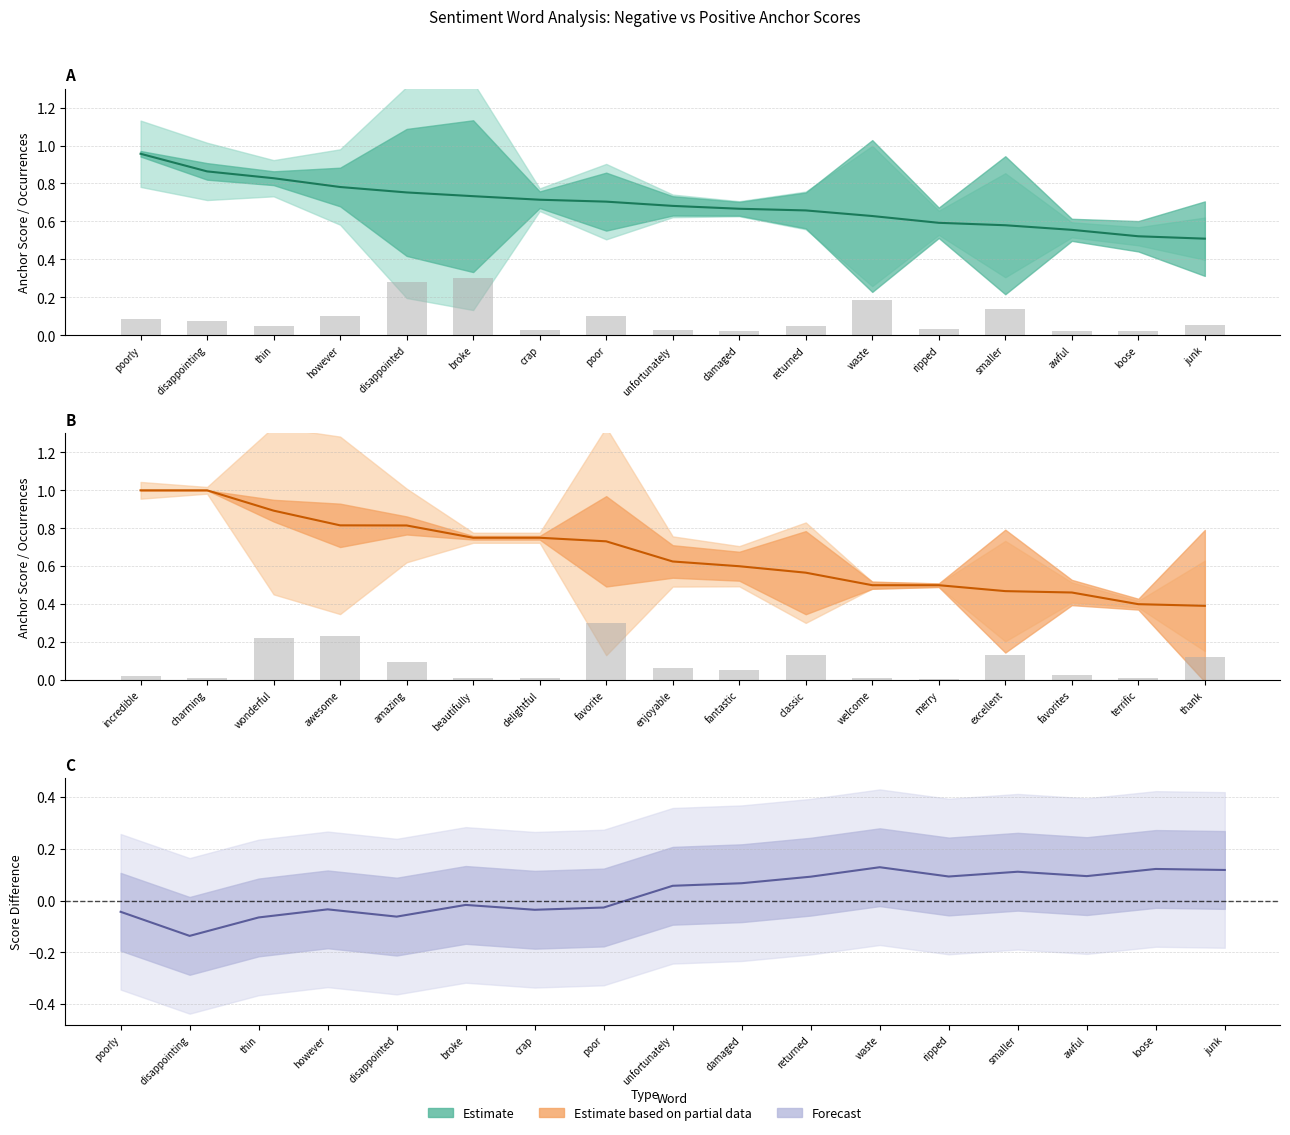

What value does the Type occurrences (bar) series have at waste?

0.2